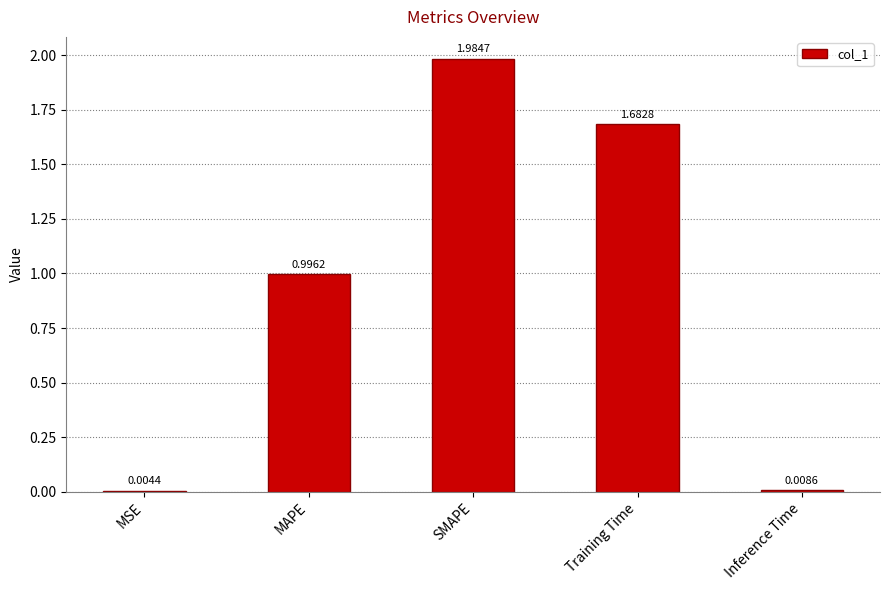

At which label is the value closest to 0?

MSE